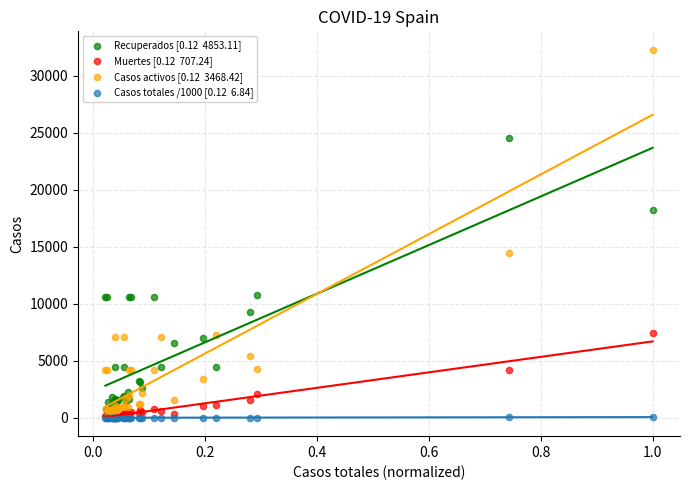

Across all series, what Y value is closest to 16139?

14446.0